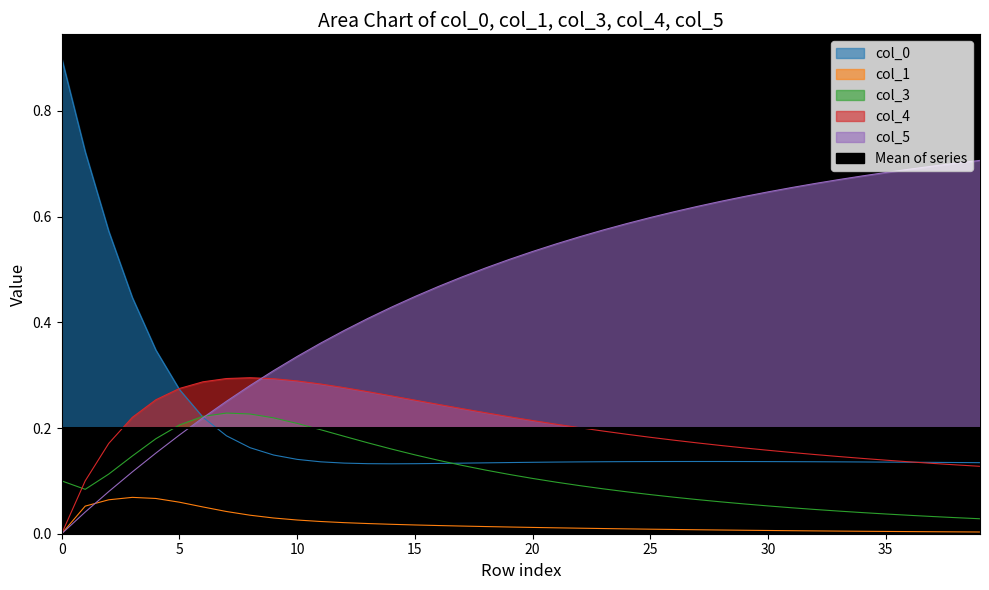

Is it true that col_0 equals 0.2 at 19?

False